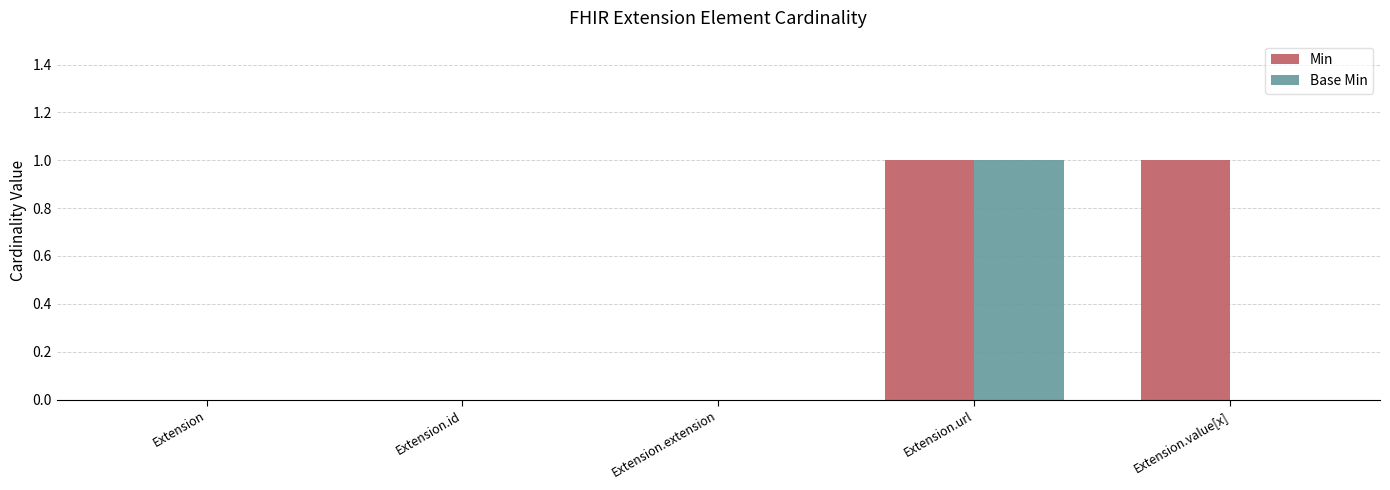

The value of Min at Extension is 1. True or false?

False